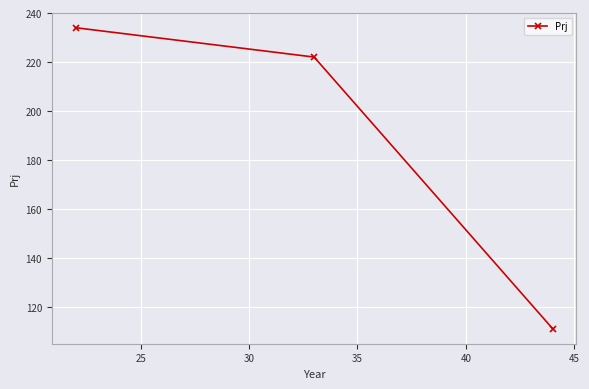

What is the difference between the maximum and minimum values?

123